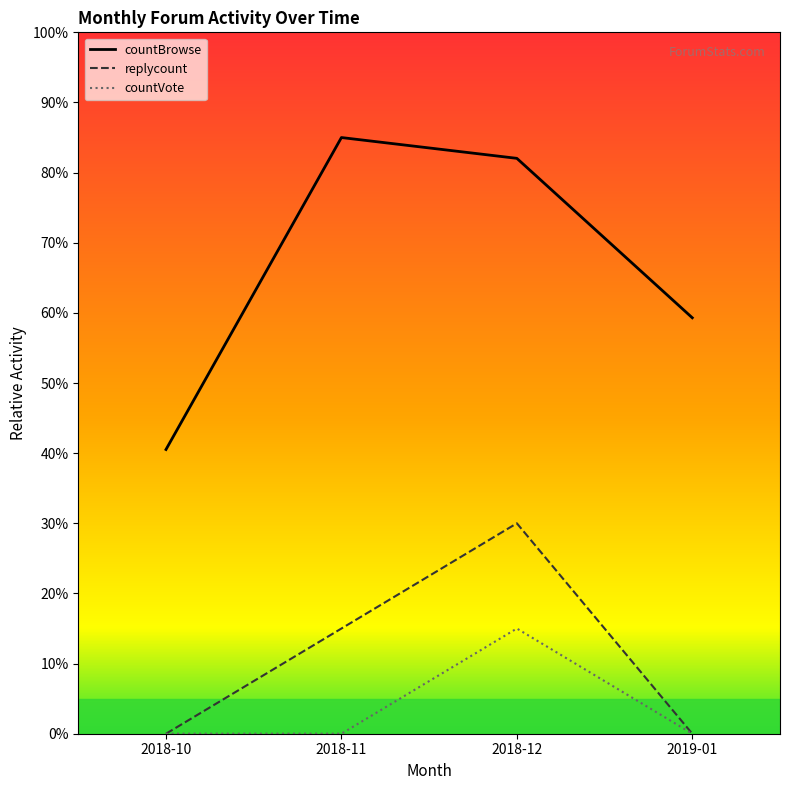

How many positive values does the countVote series have?

1